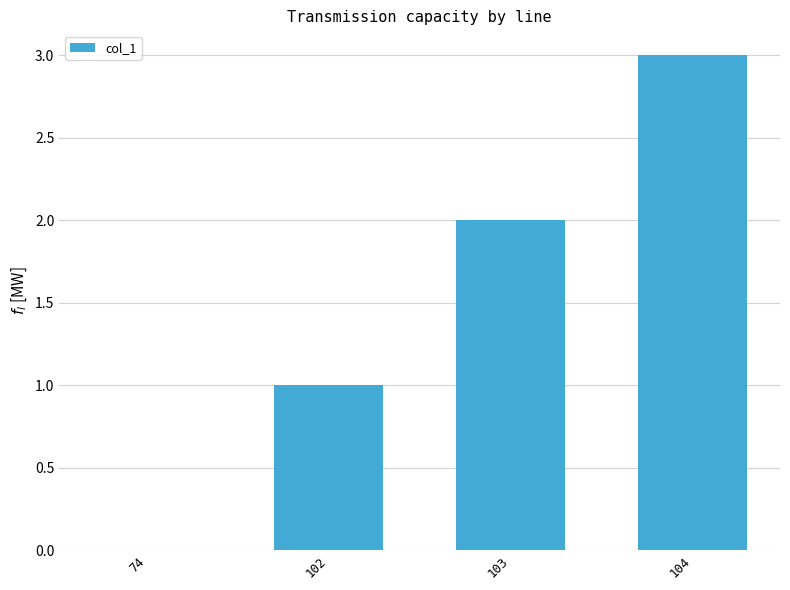

Which has a higher value, 74 or 102?

102